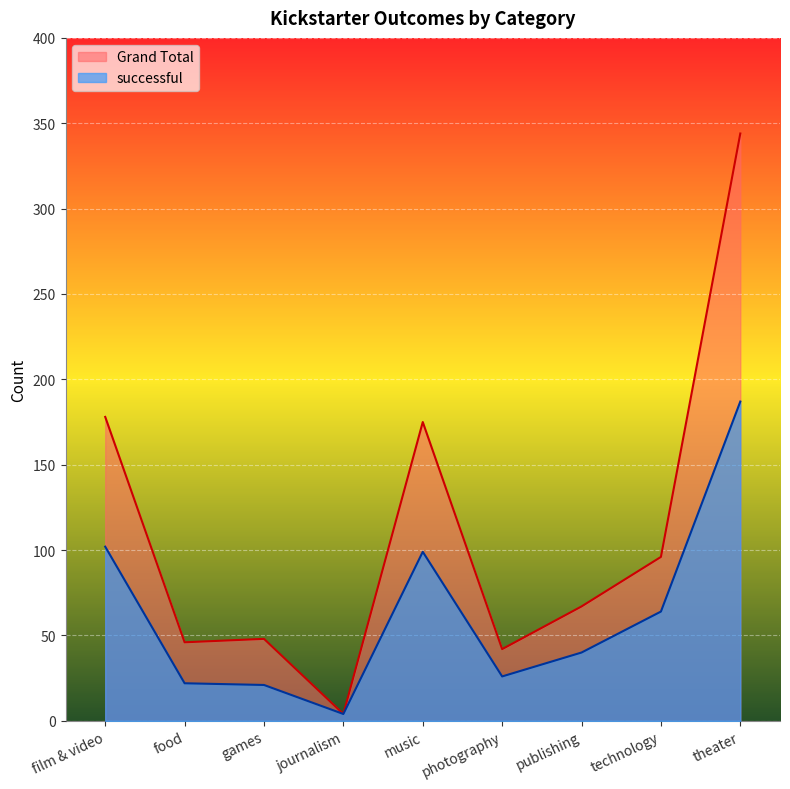

The successful series shows 40 at publishing. True or false?

True